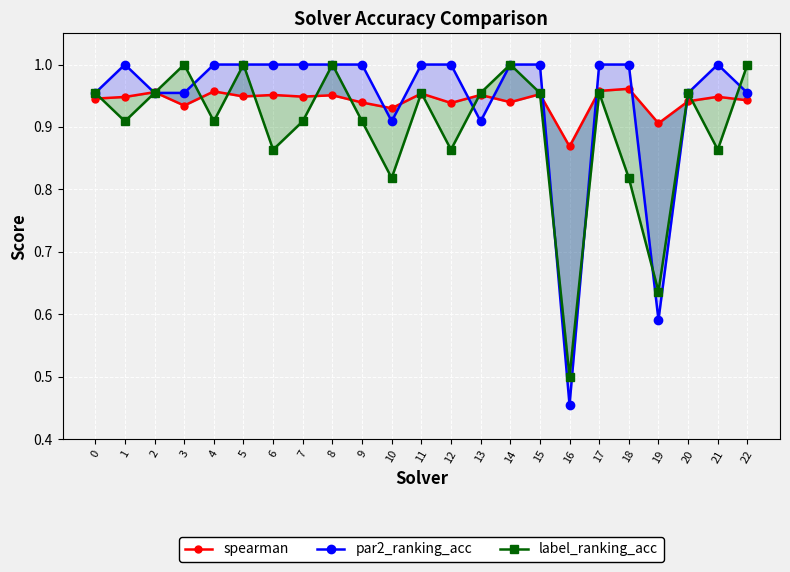

Where is the first local minimum for par2_ranking_acc?

10